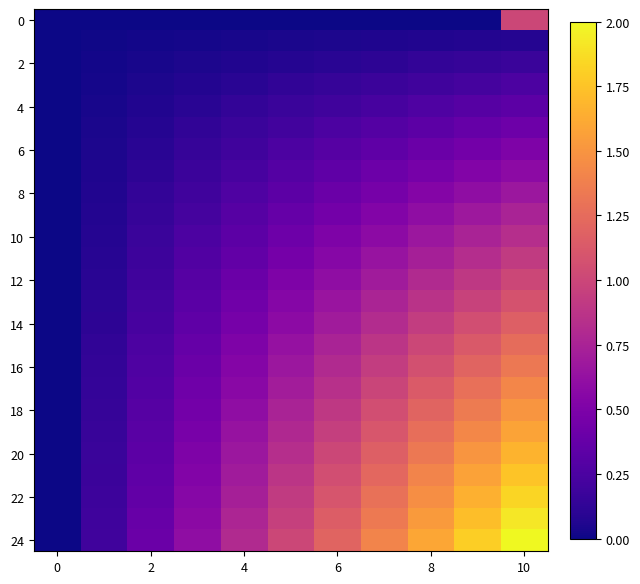

Which series has the largest total across all categories?

24